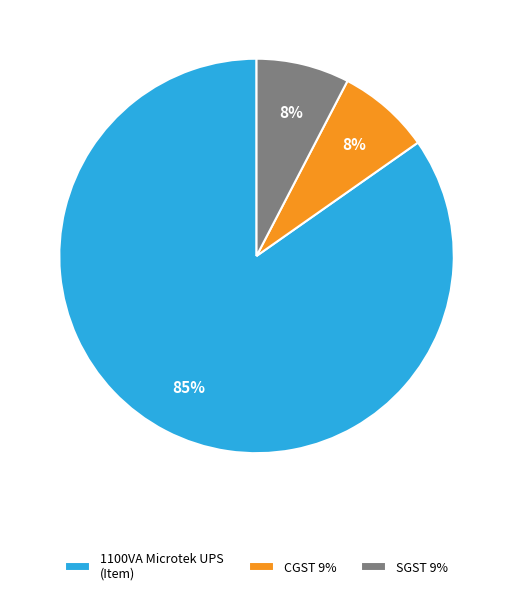

Do SGST 9% and 1100VA Microtek UPS (Item) together represent more than half of the pie?

Yes